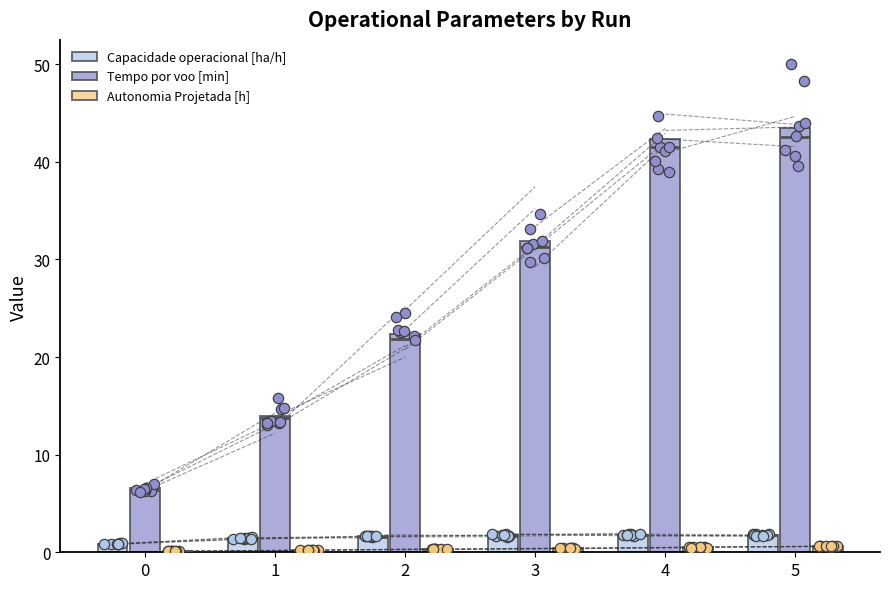

Which series contains the lowest Y value?

Autonomia Projetada [h]